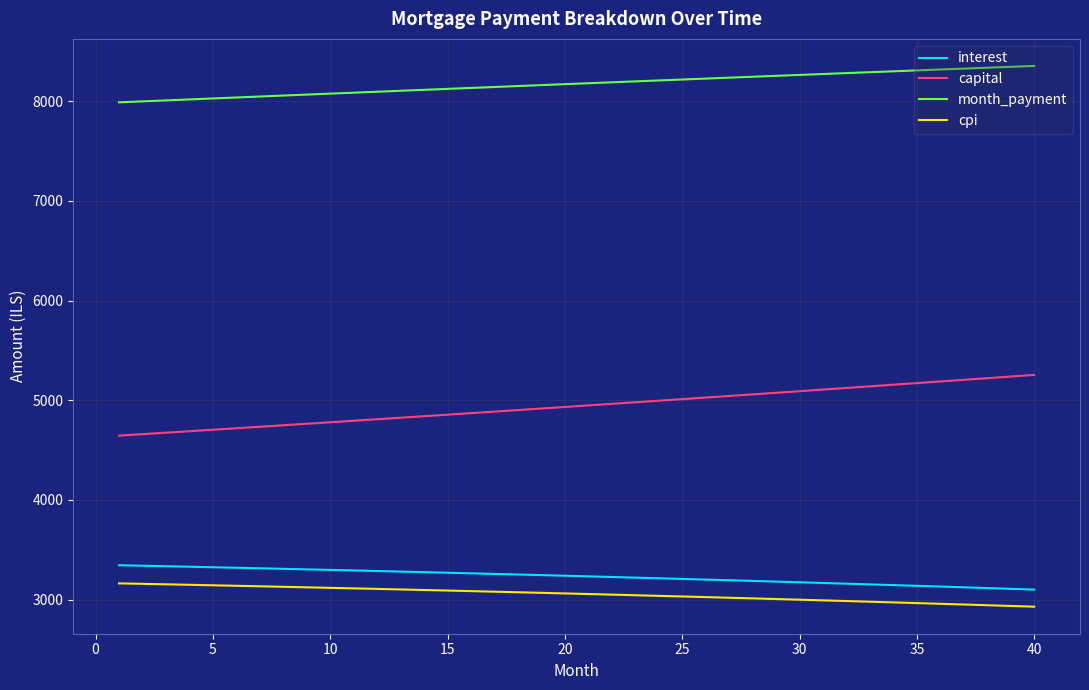

What is the lowest value of the cpi series?

2928.1